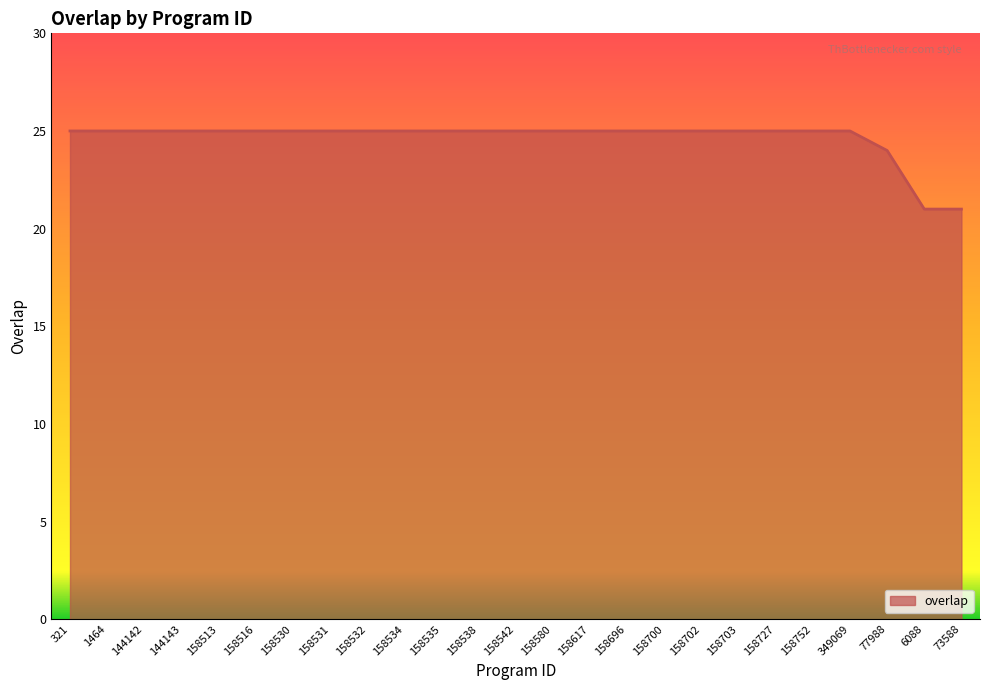

What is the maximum value shown in the chart?

25